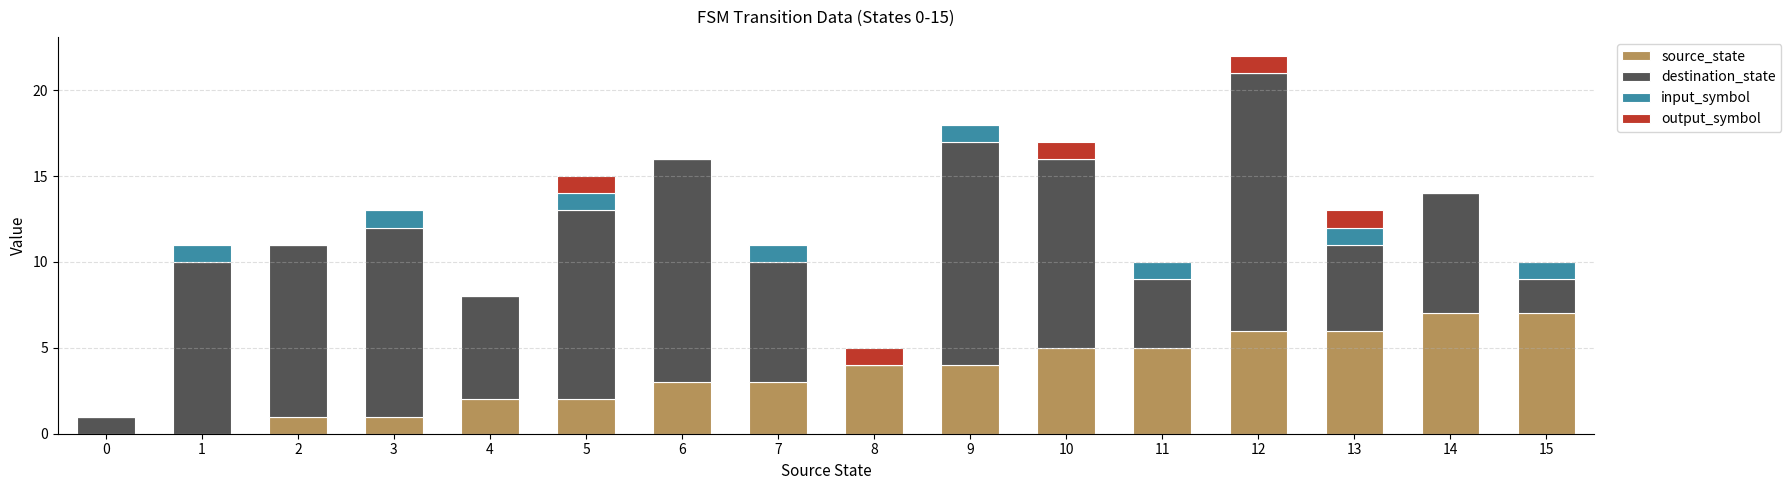

The value of source_state at 10 is 5. True or false?

True